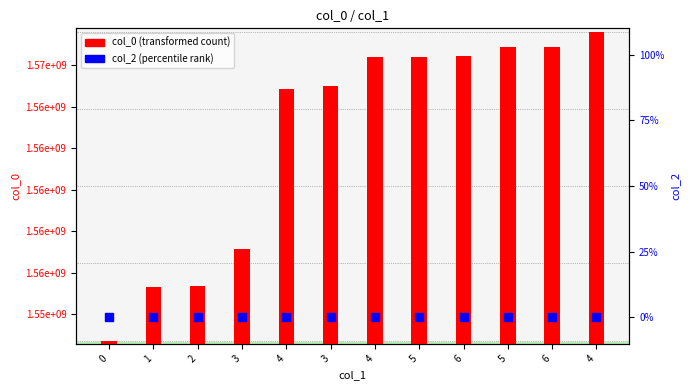

At how many categories does at least one series exceed 1489538198?

12